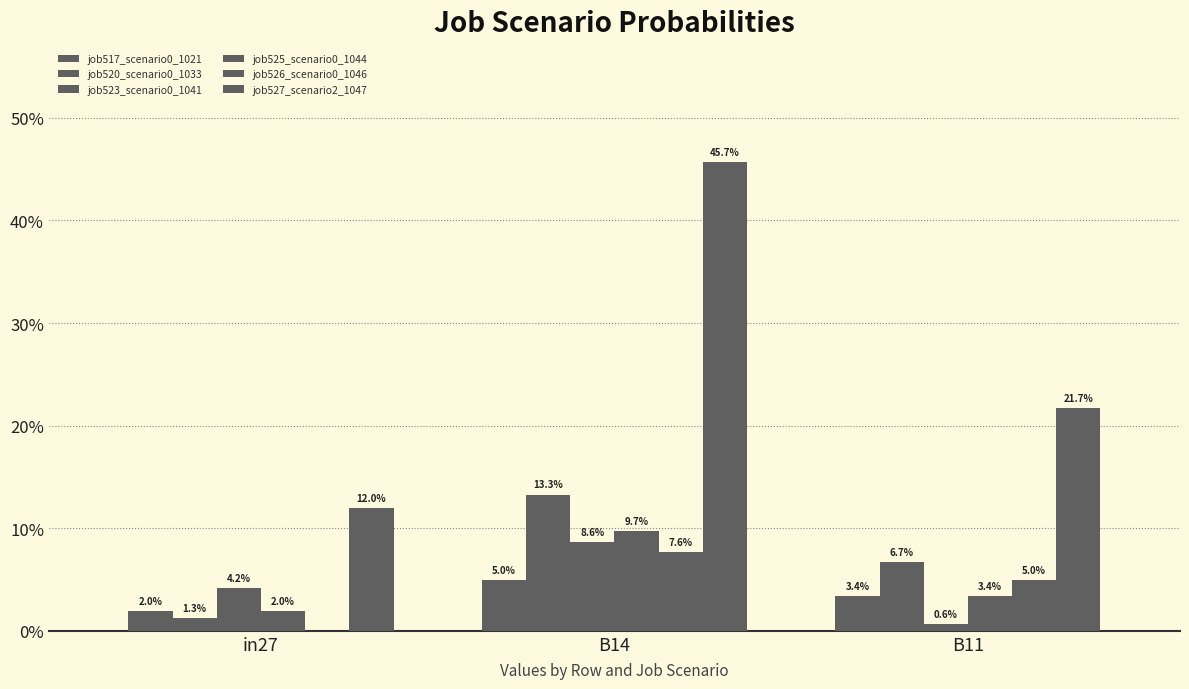

Which series has the largest total across all categories?

job527_scenario2_1047